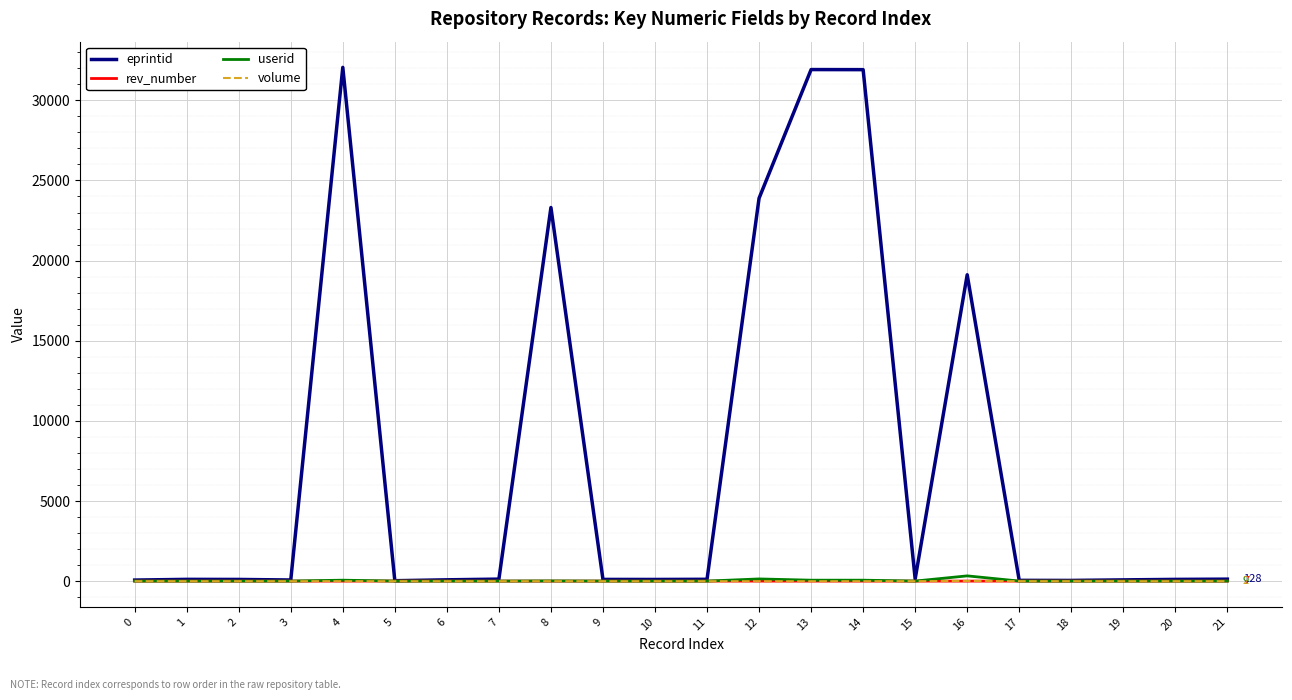

Which series has the largest range (max minus min)?

eprintid